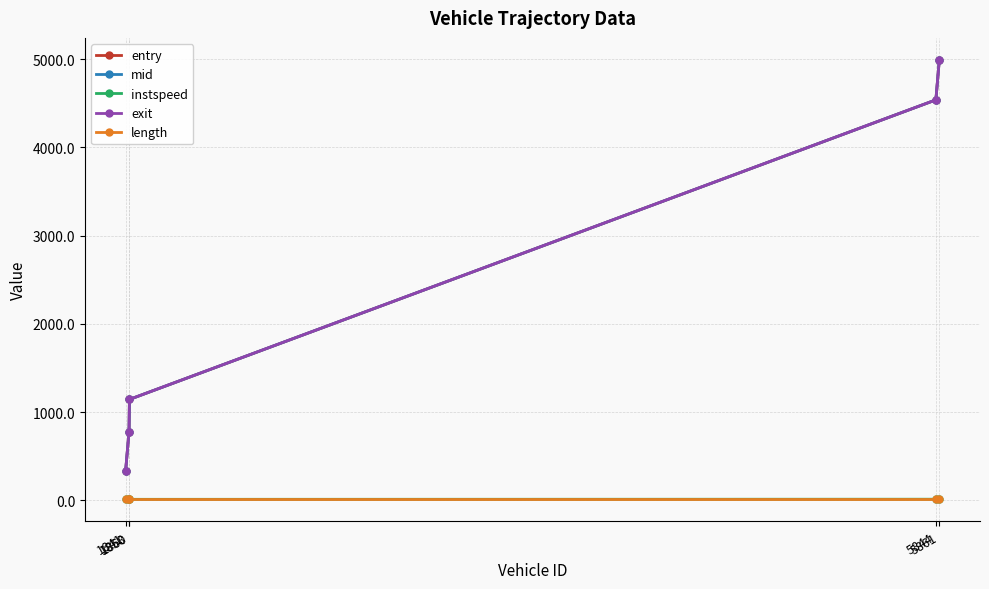

Does the chart have visible grid lines?

Yes